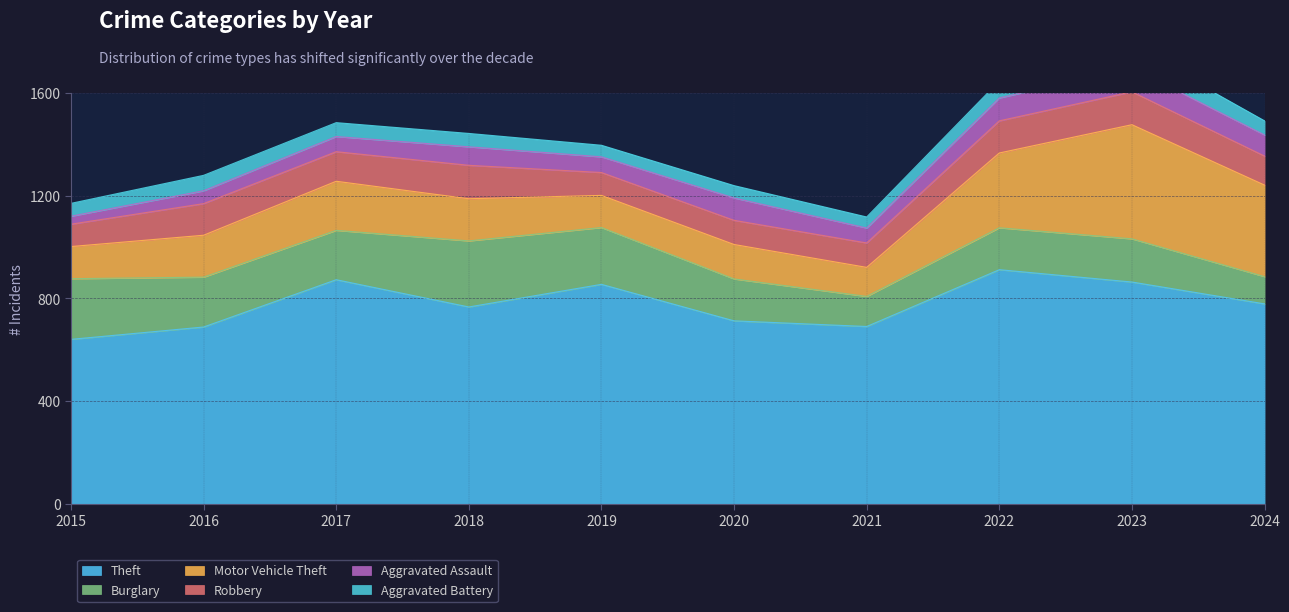

Which series has the largest total across all categories?

Theft